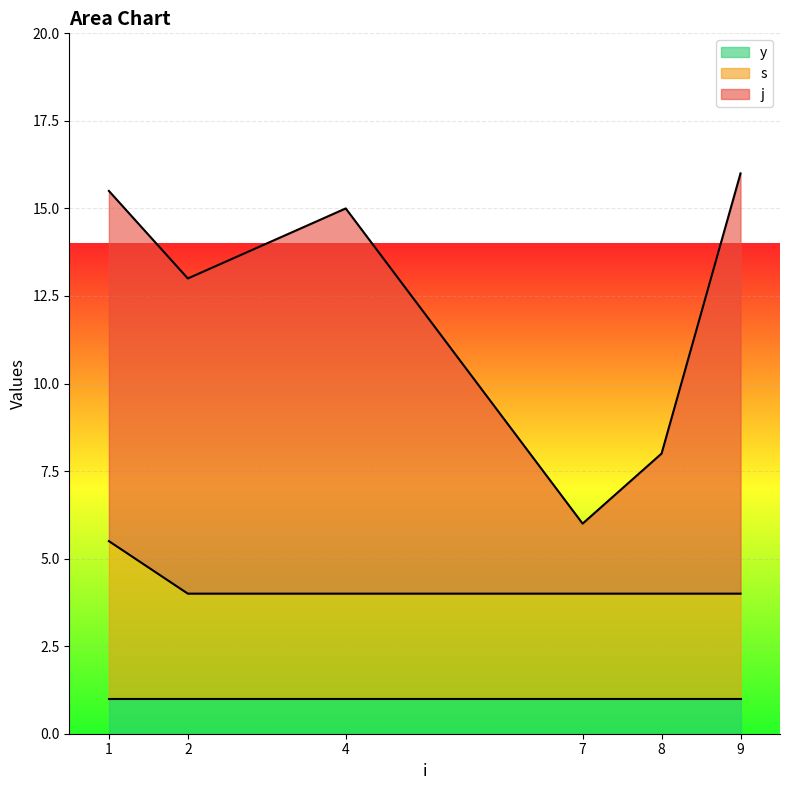

True or false: j and y intersect in this chart.

False